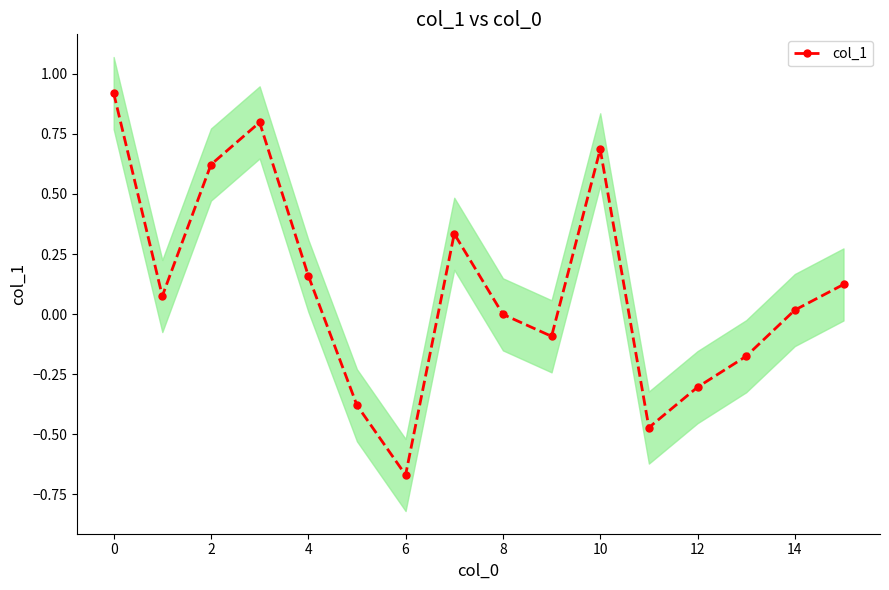

How many values are below zero?

7